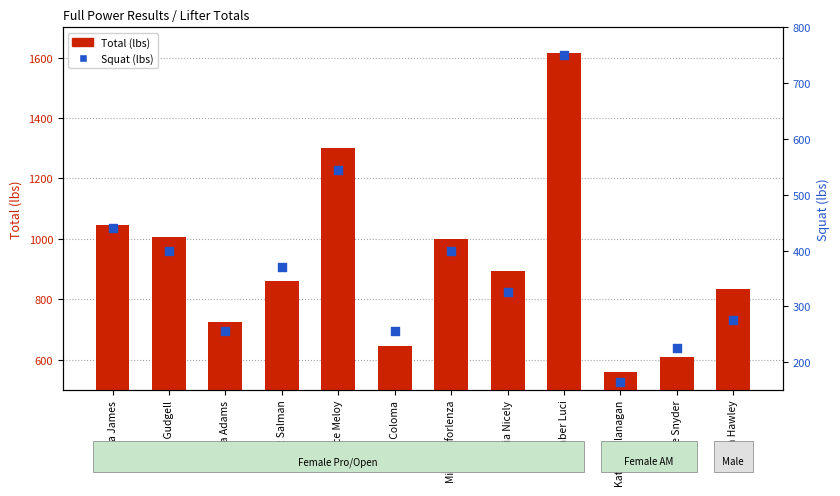

Which series contains the lowest Y value?

Squat (lbs)